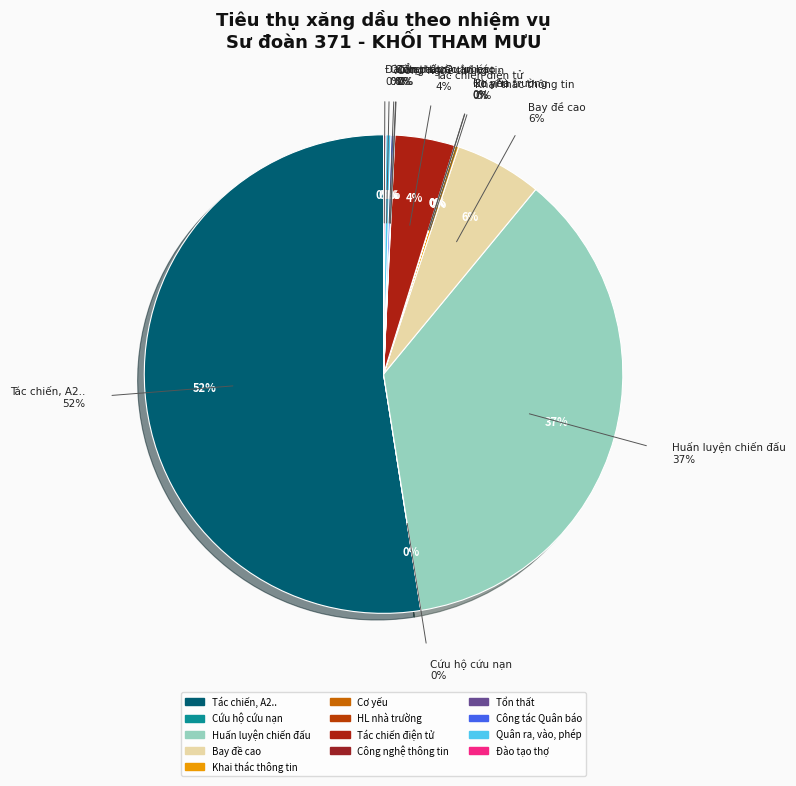

Count the number of slices in the pie.

13